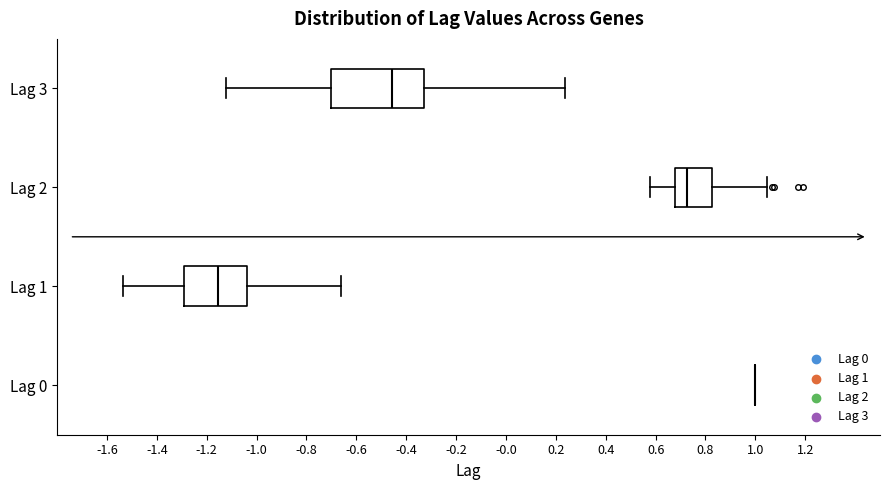

Reading bottom to top, read every box against the x-axis: the position of its median line, the range the box covers, and the ends of its whiskers. The values are not printed on the chart, so give them approximately, as read against the axis.

Lag 0: box collapsed to a line at 1.00, whiskers 1.00 to 1.00
Lag 1: median -1.16, box -1.30 to -1.04, whiskers -1.54 to -0.66
Lag 2: median 0.72, box 0.68 to 0.82, whiskers 0.58 to 1.04
Lag 3: median -0.46, box -0.70 to -0.32, whiskers -1.12 to 0.24